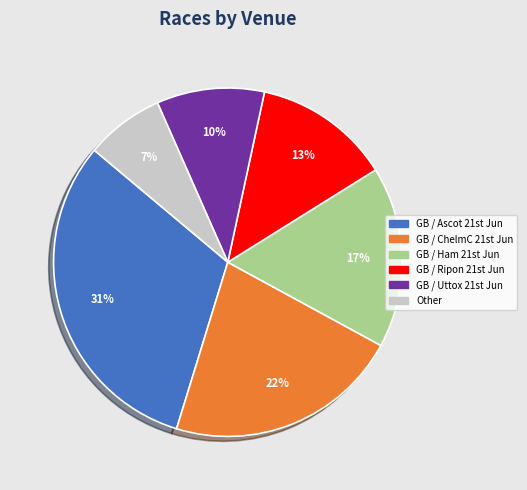

How many slices are in this pie chart?

6